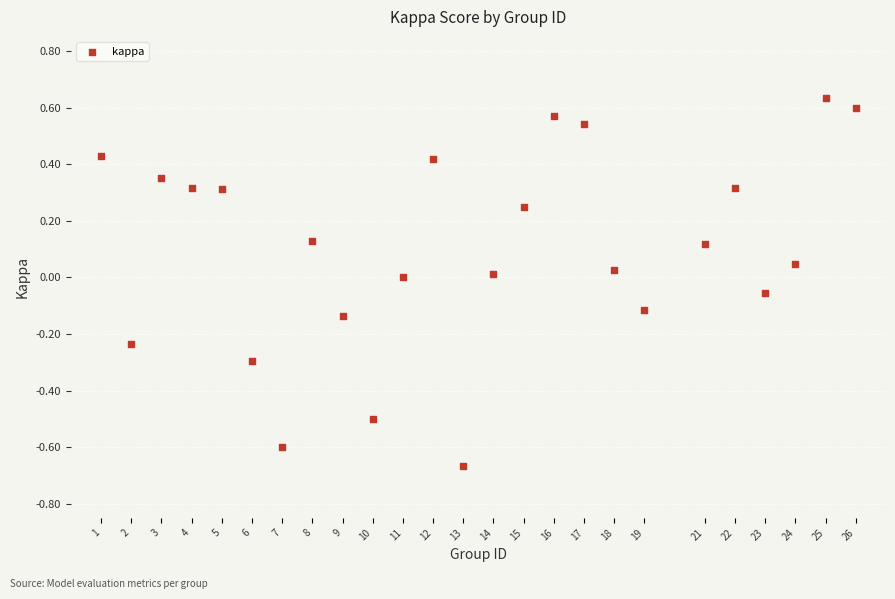

What is the range of Y values (max minus min)?

1.3